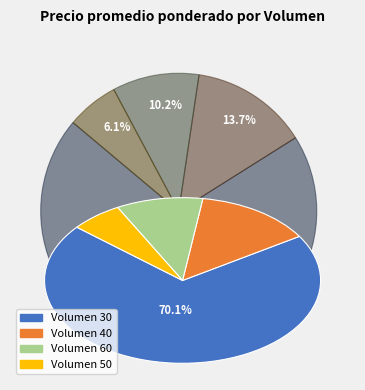

Which slice is the smallest?

Volumen 50